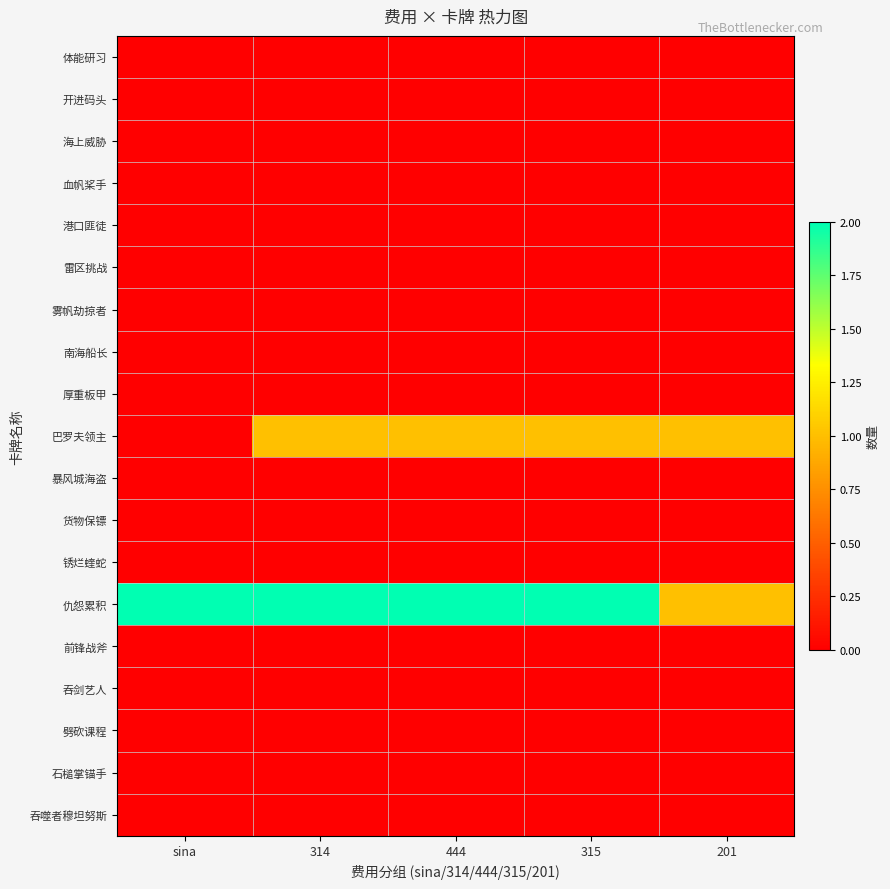

Reading left to right, extract all data points from this chart.

体能研习: sina=0	314=0	444=0	315=0	201=0
开进码头: sina=0	314=0	444=0	315=0	201=0
海上威胁: sina=0	314=0	444=0	315=0	201=0
血帆桨手: sina=0	314=0	444=0	315=0	201=0
港口匪徒: sina=0	314=0	444=0	315=0	201=0
雷区挑战: sina=0	314=0	444=0	315=0	201=0
雾帆劫掠者: sina=0	314=0	444=0	315=0	201=0
南海船长: sina=0	314=0	444=0	315=0	201=0
厚重板甲: sina=0	314=0	444=0	315=0	201=0
巴罗夫领主: sina=0	314=1	444=1	315=1	201=1
暴风城海盗: sina=0	314=0	444=0	315=0	201=0
货物保镖: sina=0	314=0	444=0	315=0	201=0
锈烂蝰蛇: sina=0	314=0	444=0	315=0	201=0
仇怨累积: sina=2	314=2	444=2	315=2	201=1
前锋战斧: sina=0	314=0	444=0	315=0	201=0
吞剑艺人: sina=0	314=0	444=0	315=0	201=0
劈砍课程: sina=0	314=0	444=0	315=0	201=0
石槌掌锚手: sina=0	314=0	444=0	315=0	201=0
吞噬者穆坦努斯: sina=0	314=0	444=0	315=0	201=0